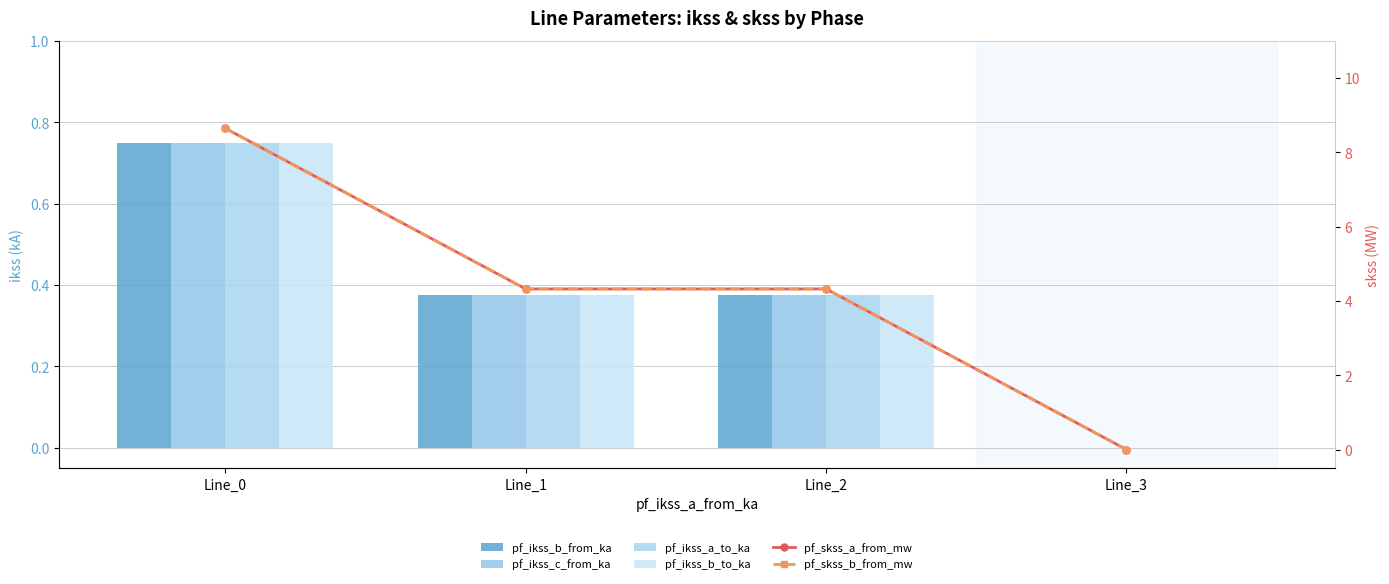

What value does the pf_ikss_c_from_ka series have at Line_0?

0.7